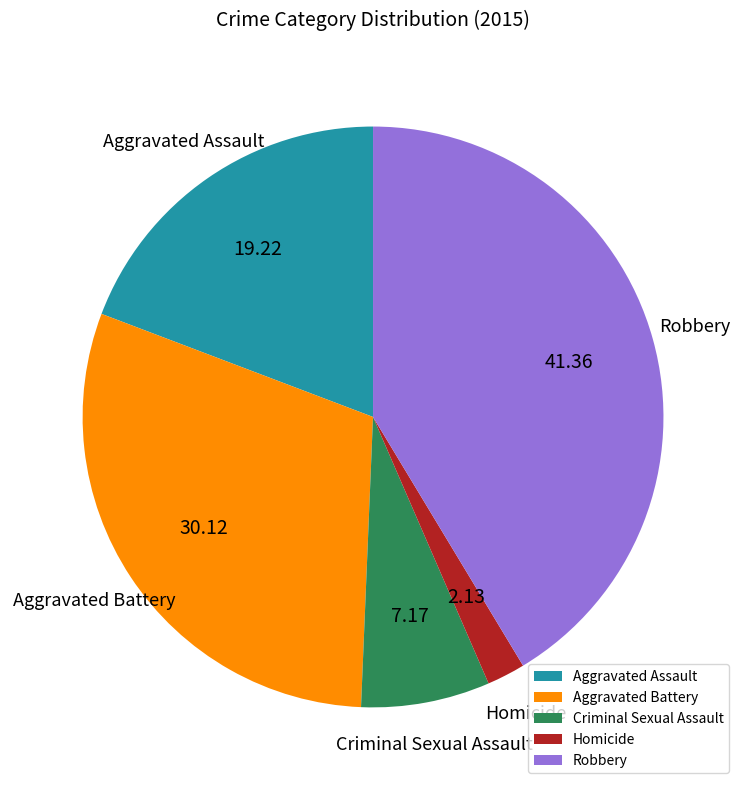

Does Homicide represent more than half of the total?

No